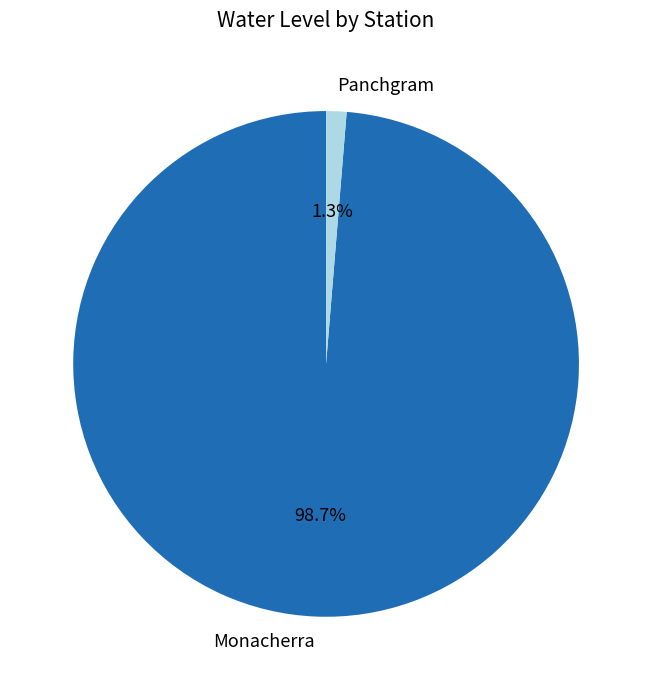

Which has a higher value, Panchgram or Monacherra?

Monacherra